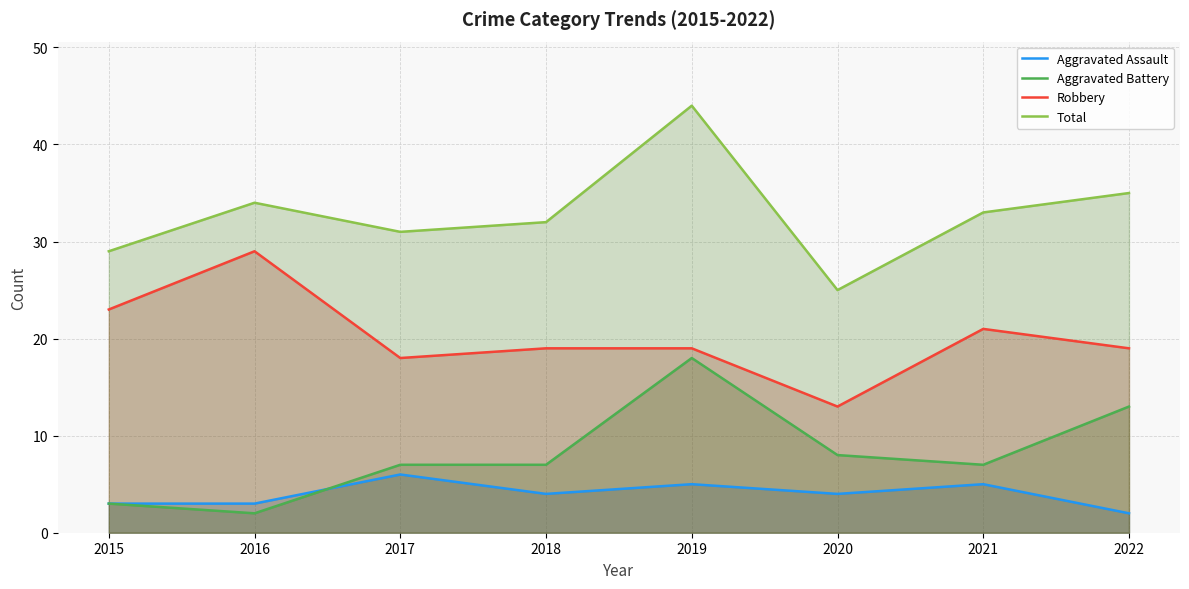

What is the total value across all series at 2022?

69